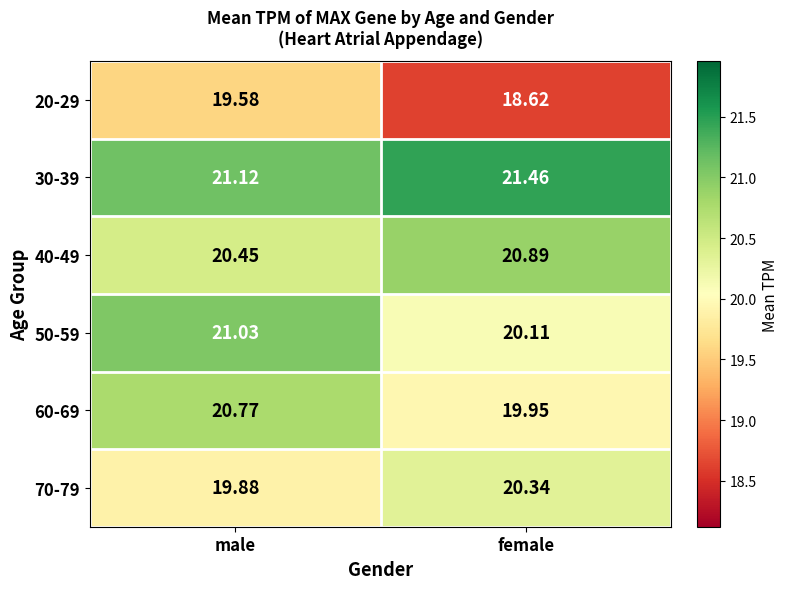

List the labels in order of 20-29 value, largest first.

male, female